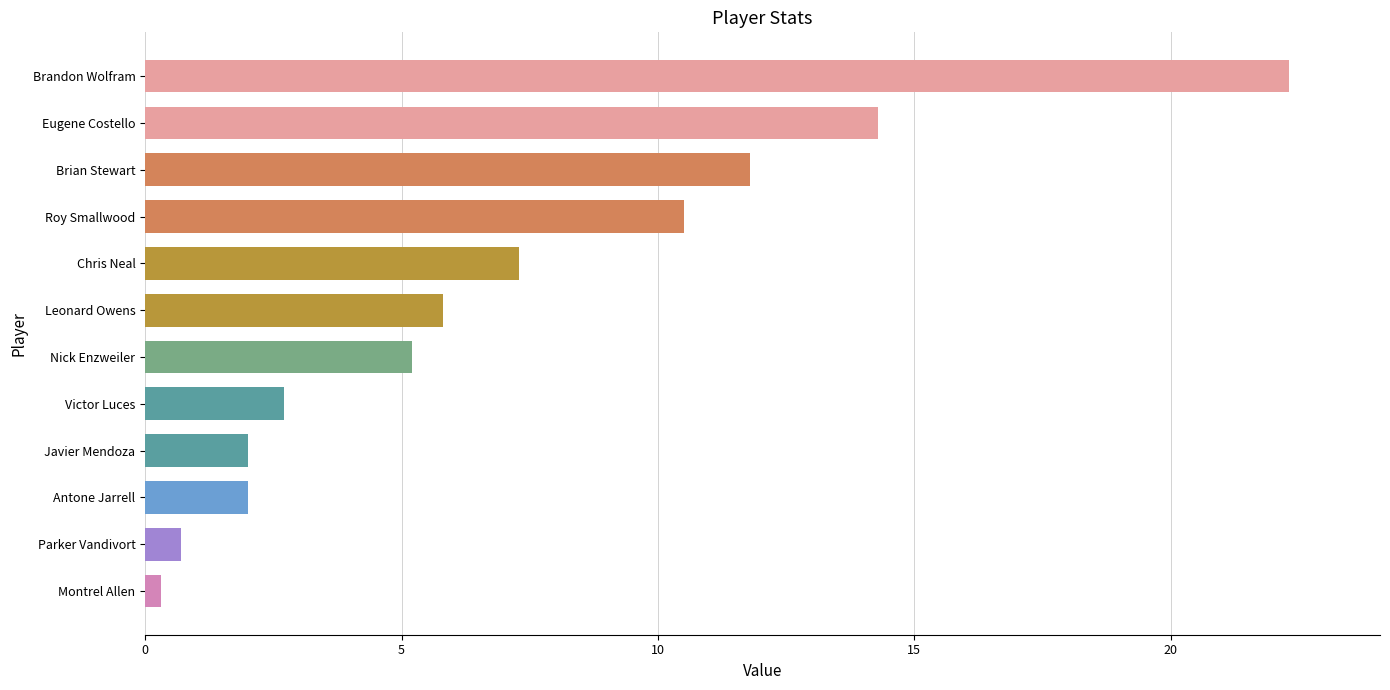

What is the sum of all values?

84.9